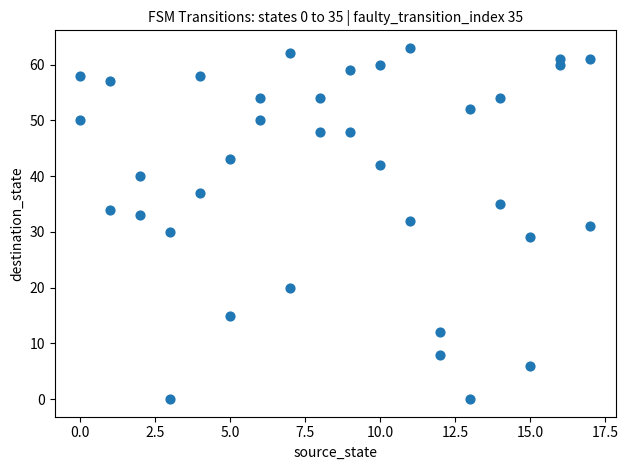

What is the range of Y values (max minus min)?

63